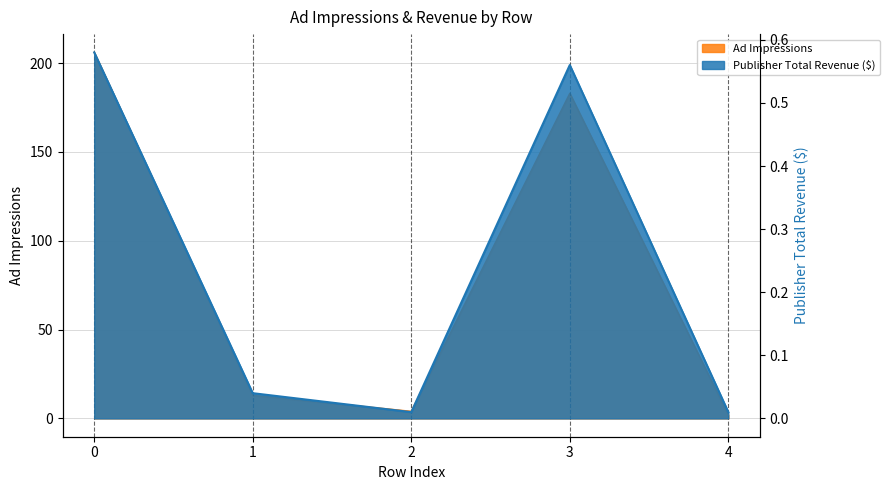

At 1, list the series in order from smallest to largest.

Publisher Total Revenue ($), Ad Impressions